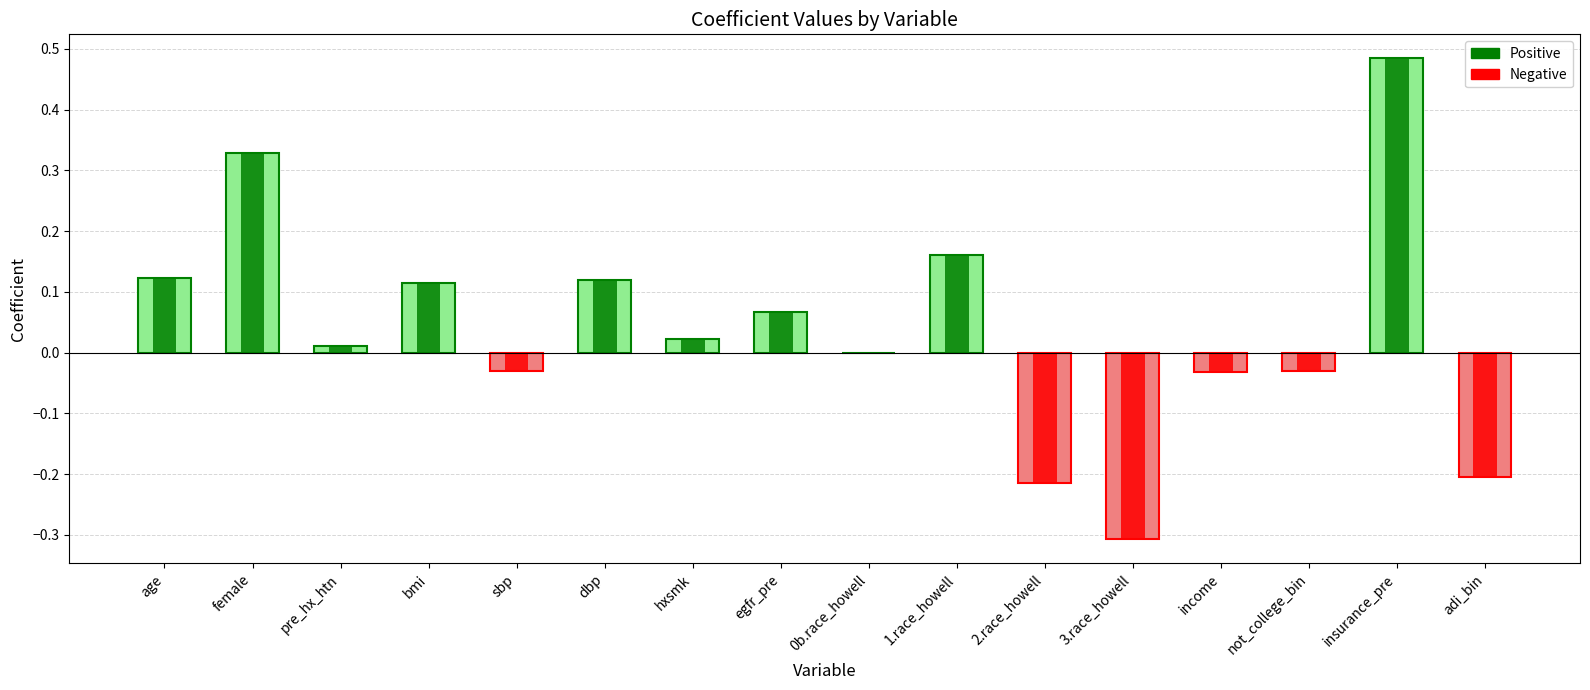

Rank the categories by value from lowest to highest.

3.race_howell, 2.race_howell, adi_bin, income, not_college_bin, sbp, 0b.race_howell, pre_hx_htn, hxsmk, egfr_pre, bmi, dbp, age, 1.race_howell, female, insurance_pre